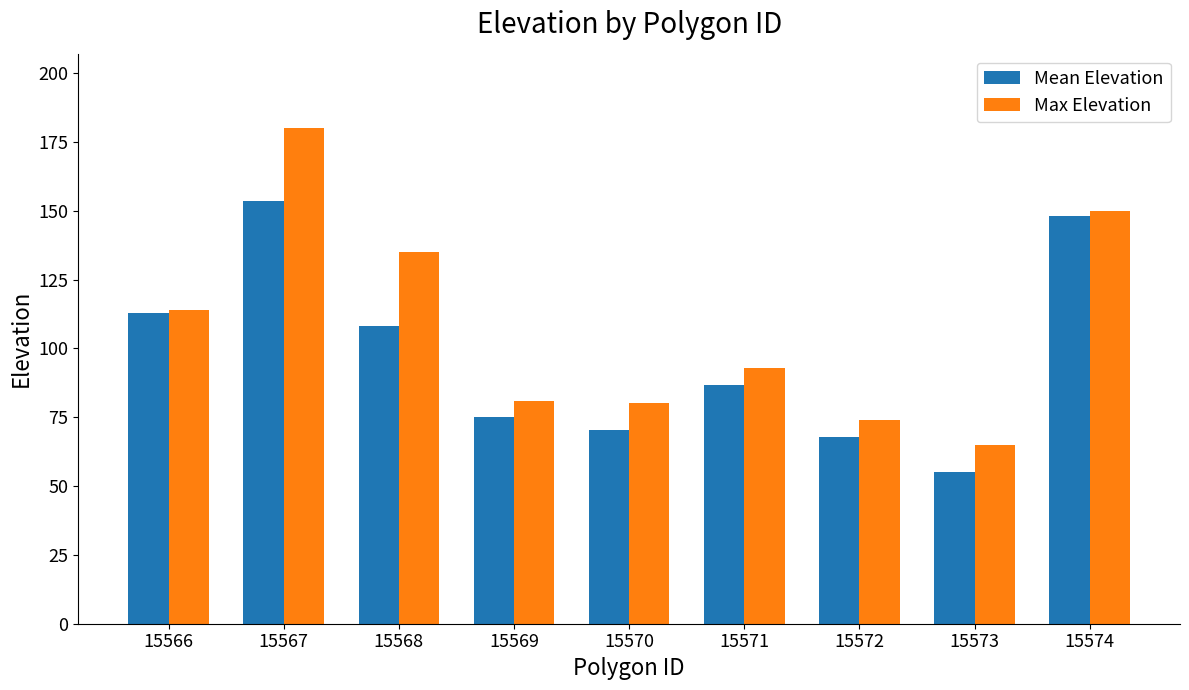

How many data points in Max Elevation are less than 93?

4